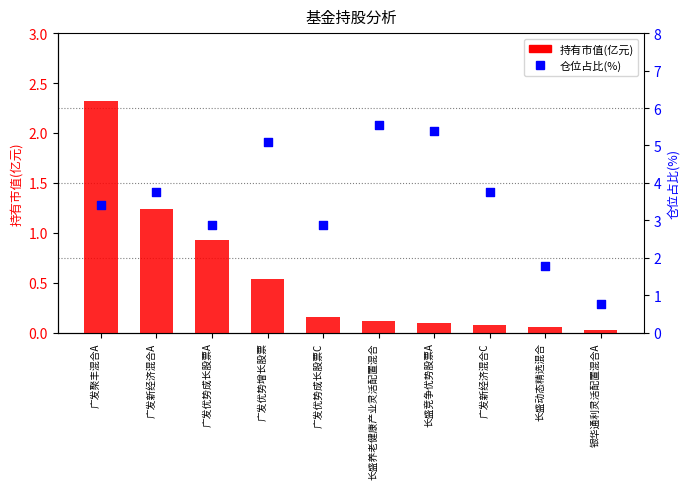

Which series has the widest spread of Y values?

仓位占比(%)